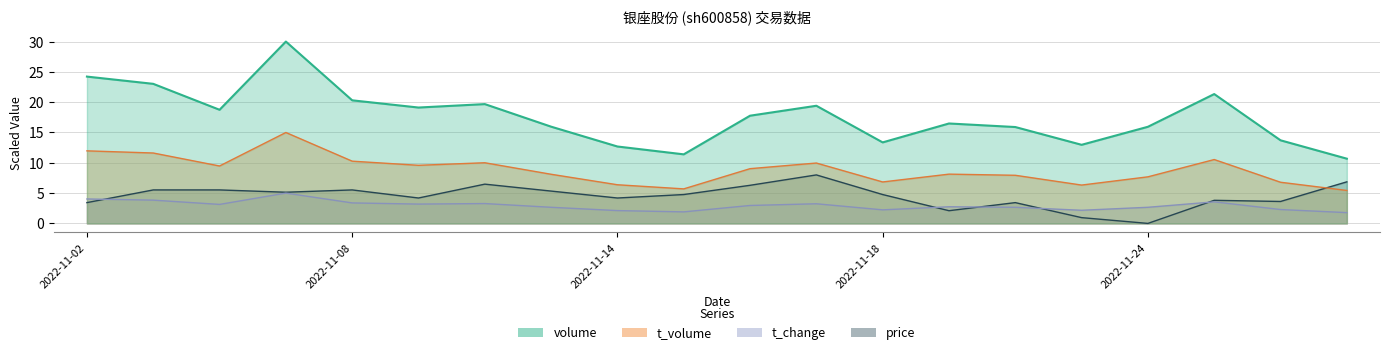

True or false: price has more than 0 interior local peaks.

True